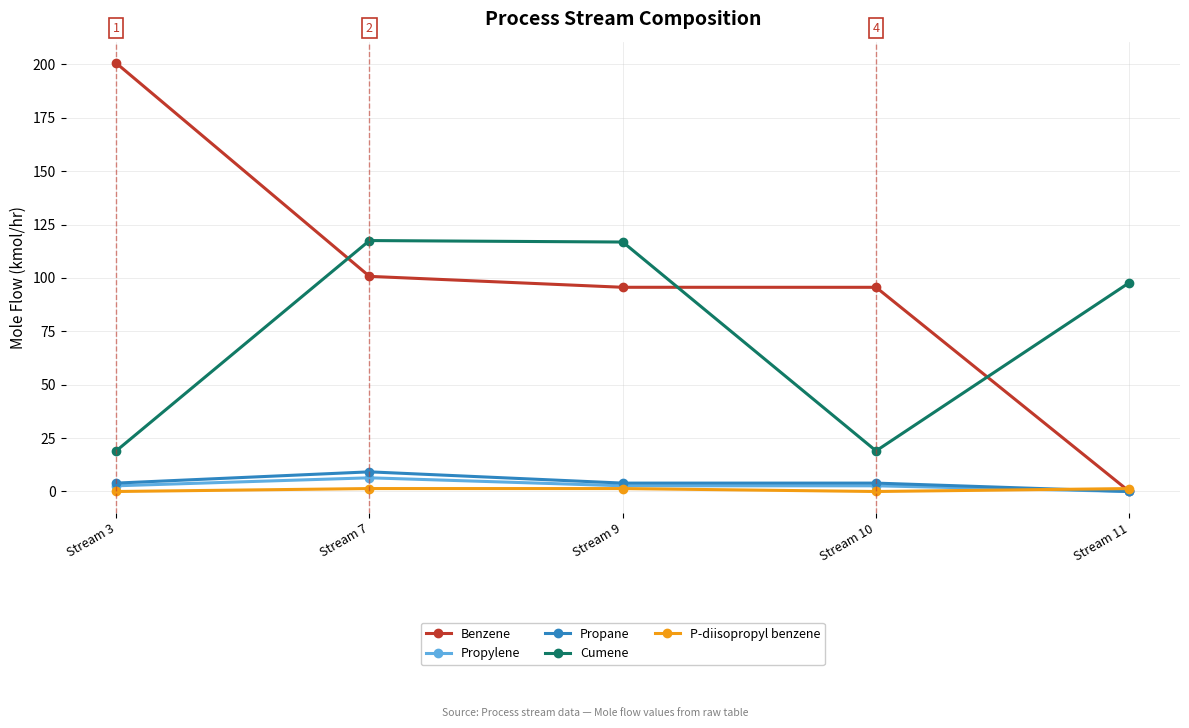

What is the value of the Cumene point at the 5th from the left?

97.8